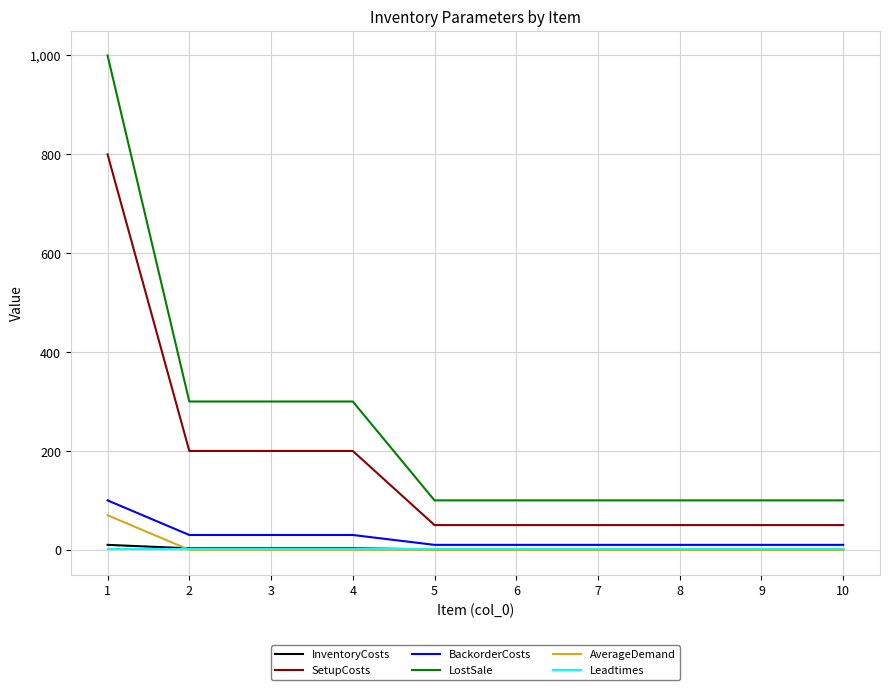

Which series has the largest range (max minus min)?

LostSale